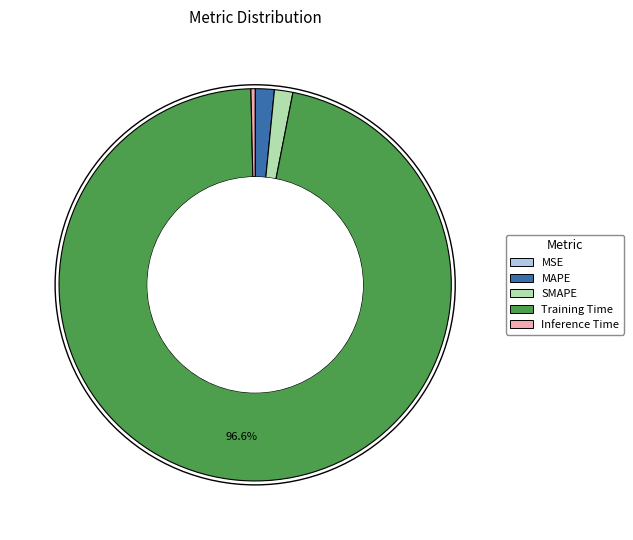

To the nearest percent, what is the difference between the largest and smallest slice percentages?

97%